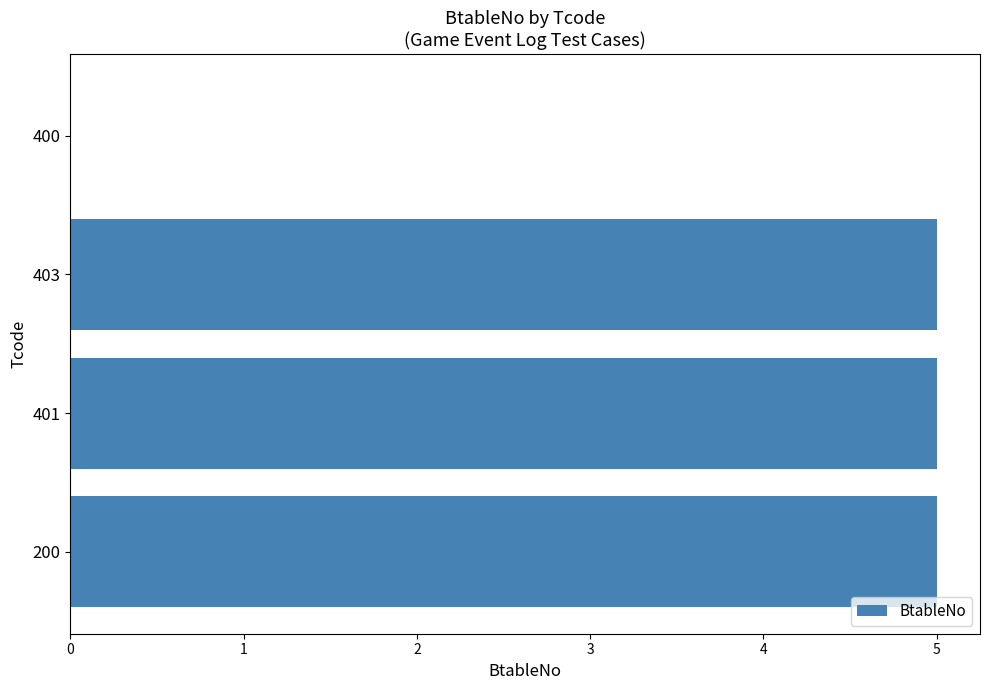

Reading bottom to top, what are all the values shown in this chart?

200=5	401=5	403=5	400=0